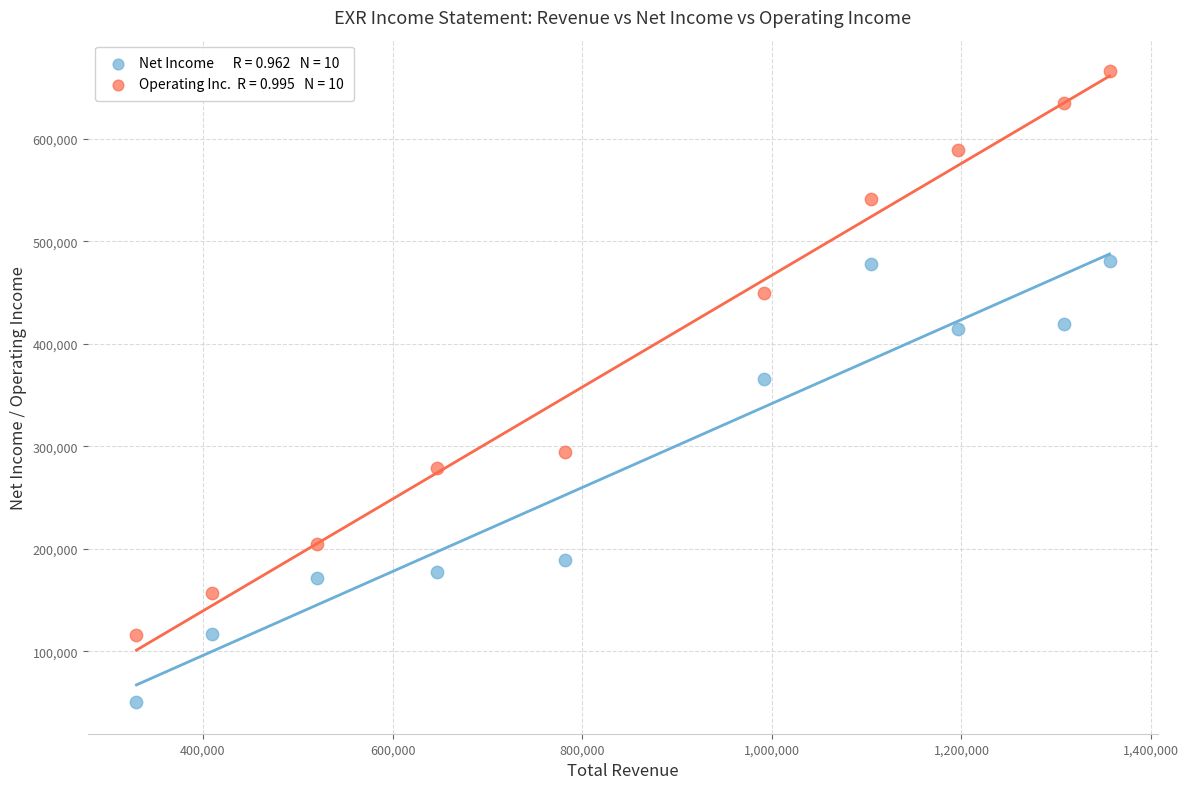

Across all series, what Y value is closest to 358250?

365300